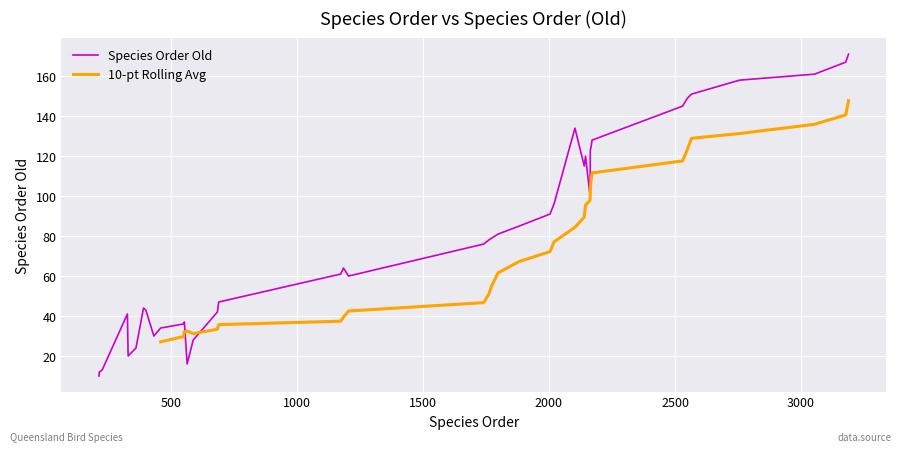

What is the lowest value of the Species Order Old series?

10